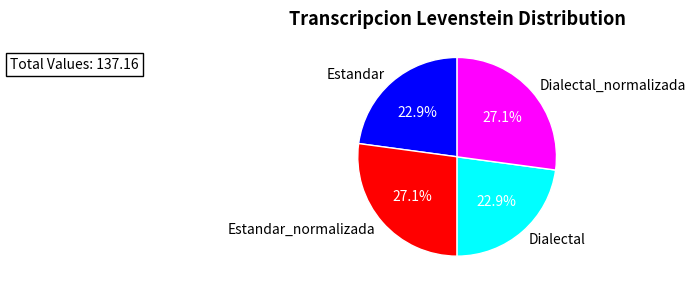

To the nearest percent, what percentage of the pie is Dialectal?

23%